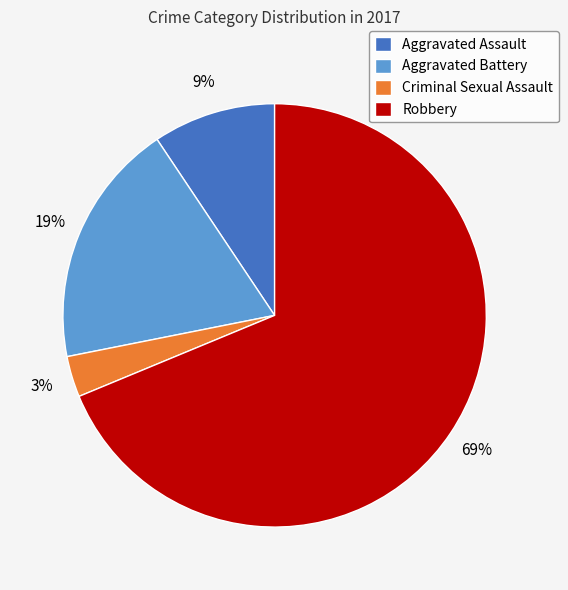

How many slices are in this pie chart?

4